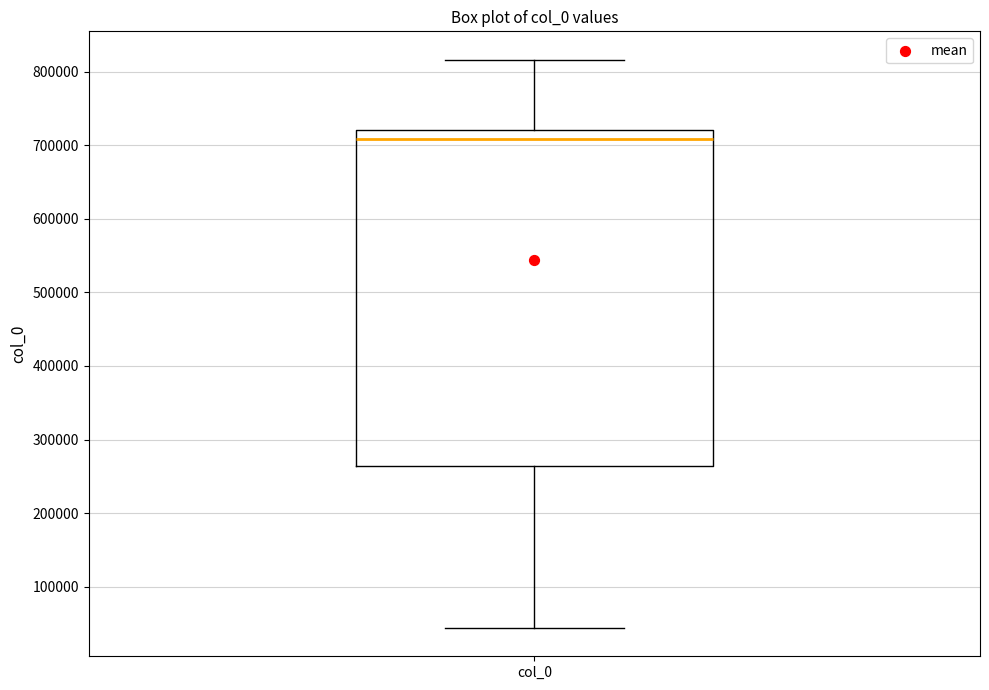

Read this box plot against the y-axis: the position of the median line, the range covered by the box, and the ends of both whiskers. The values are not printed on the chart, so give them approximately, as read against the axis.

median 710000, box 260000 to 720000, whiskers 40000 to 820000